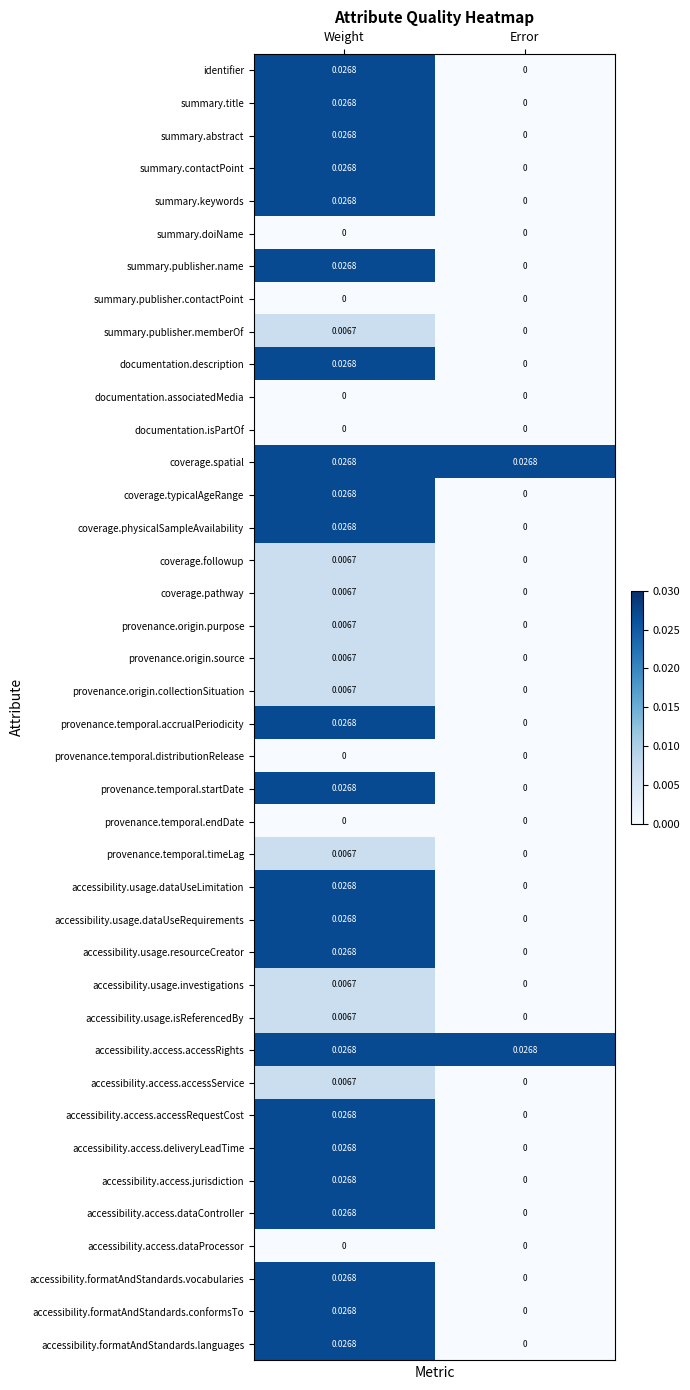

List the labels in order of accessibility.access.jurisdiction value, smallest first.

Error, Weight